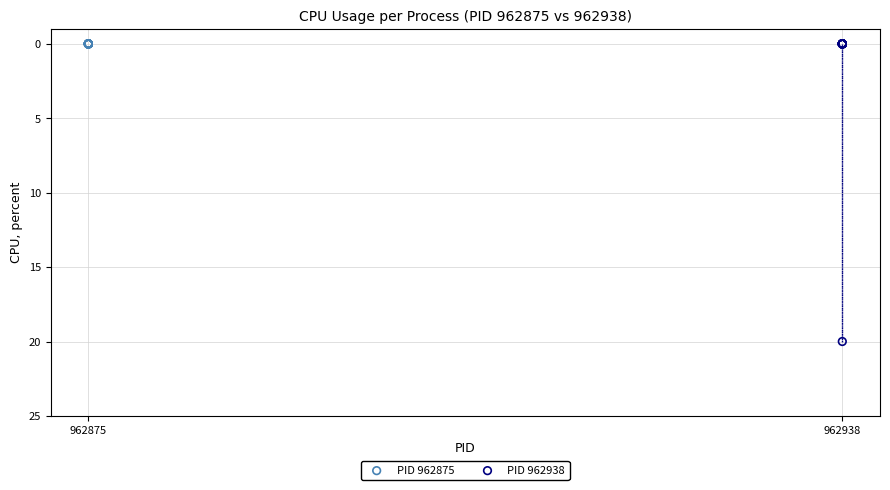

Which series contains the highest Y value?

PID 962938